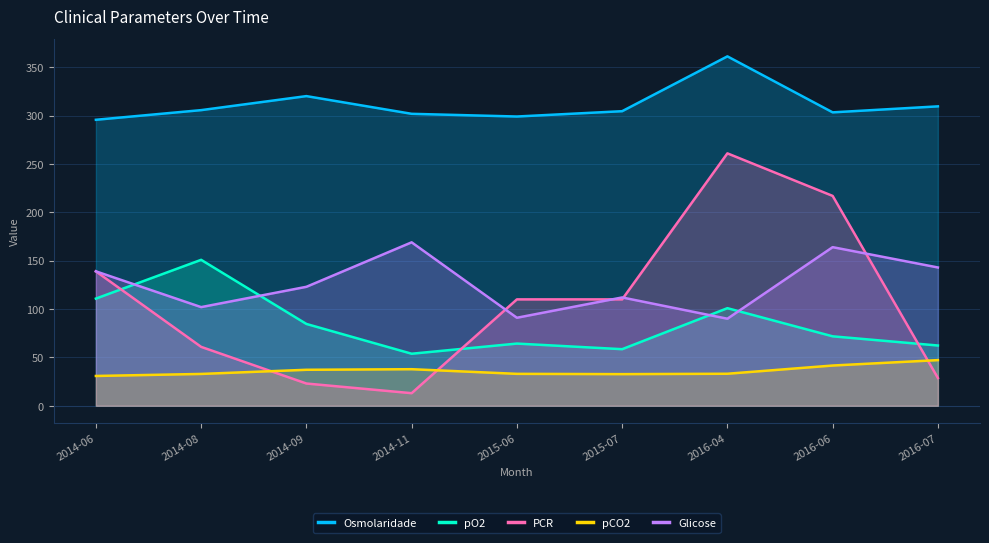

What is the difference between the highest and lowest values at 2016-06?

261.8